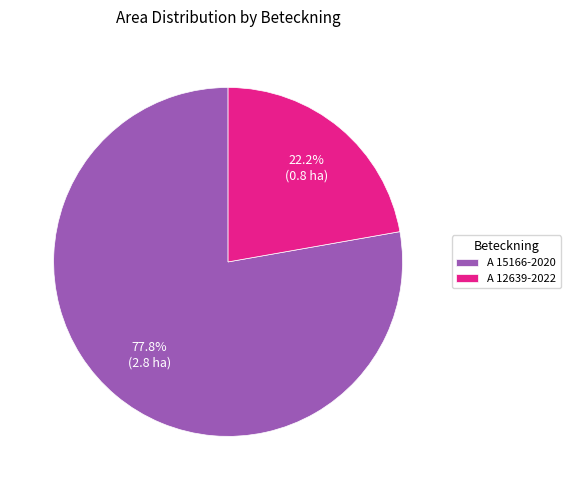

Is it true that A 15166-2020 is 88% of the pie?

False